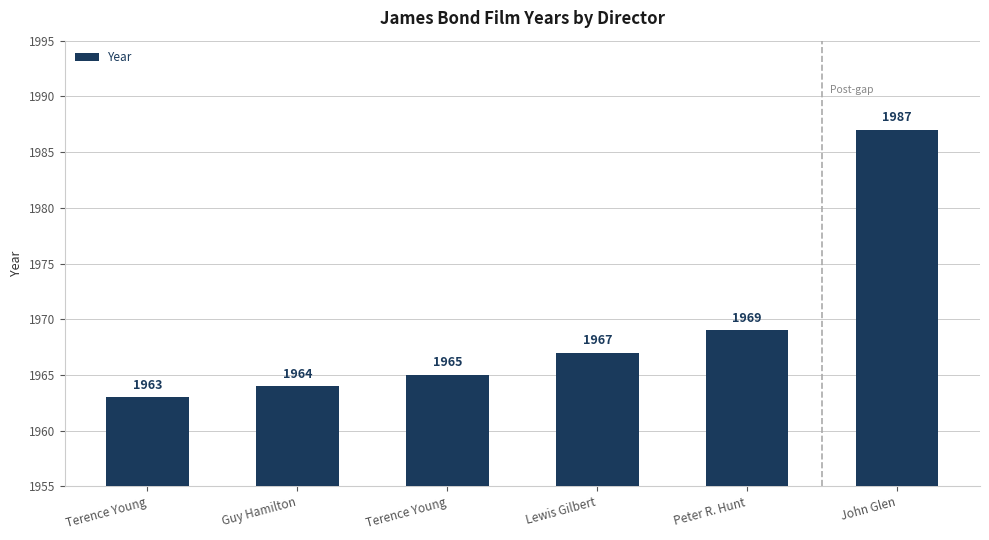

How many categories are shown in the chart?

6